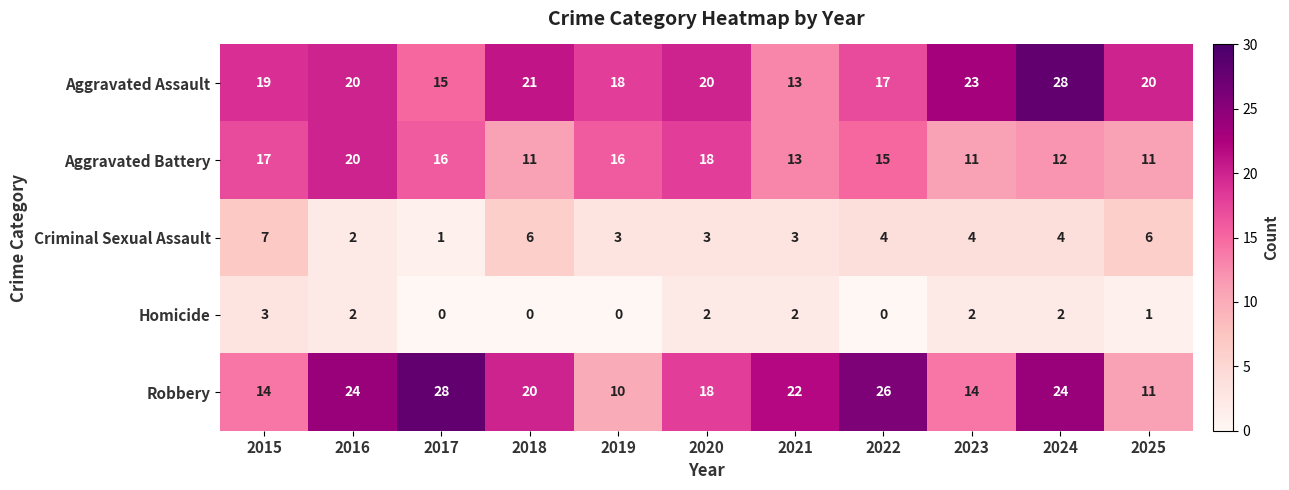

At which label does Aggravated Battery reach its peak?

2016